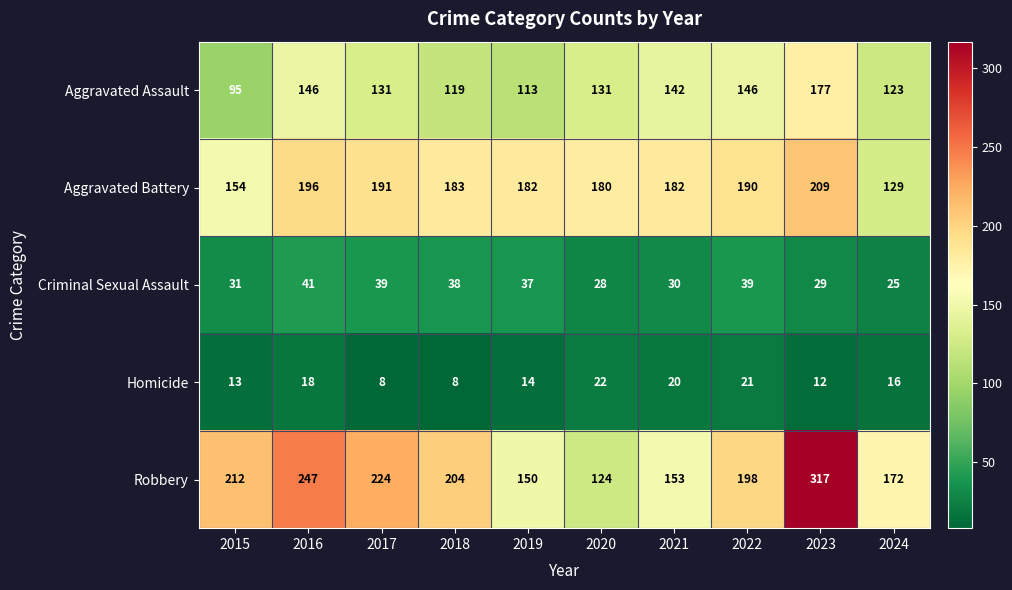

Which series has the largest range (max minus min)?

Robbery